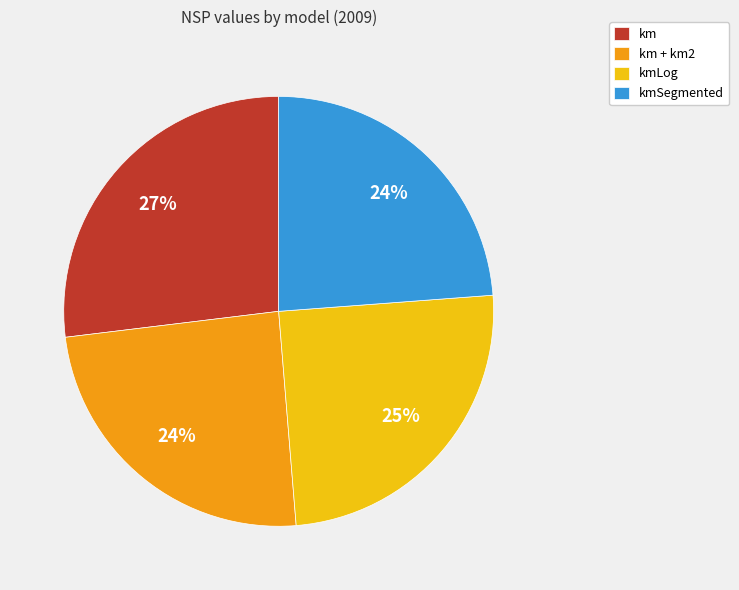

Combined, do kmSegmented and km account for over 50%?

Yes